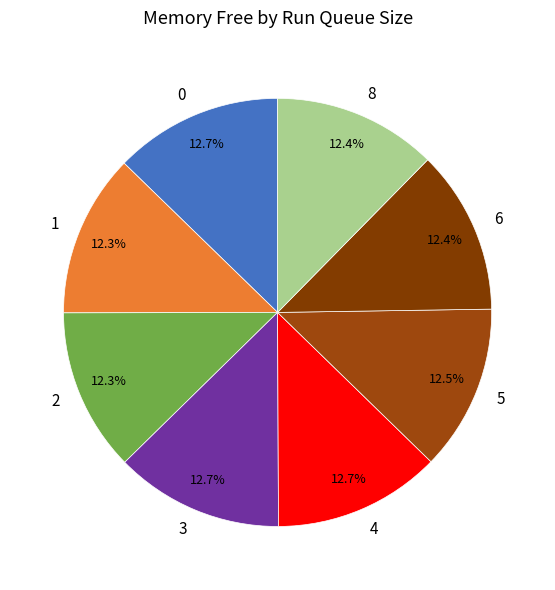

What percentage is NOT represented by 2?

87.7%